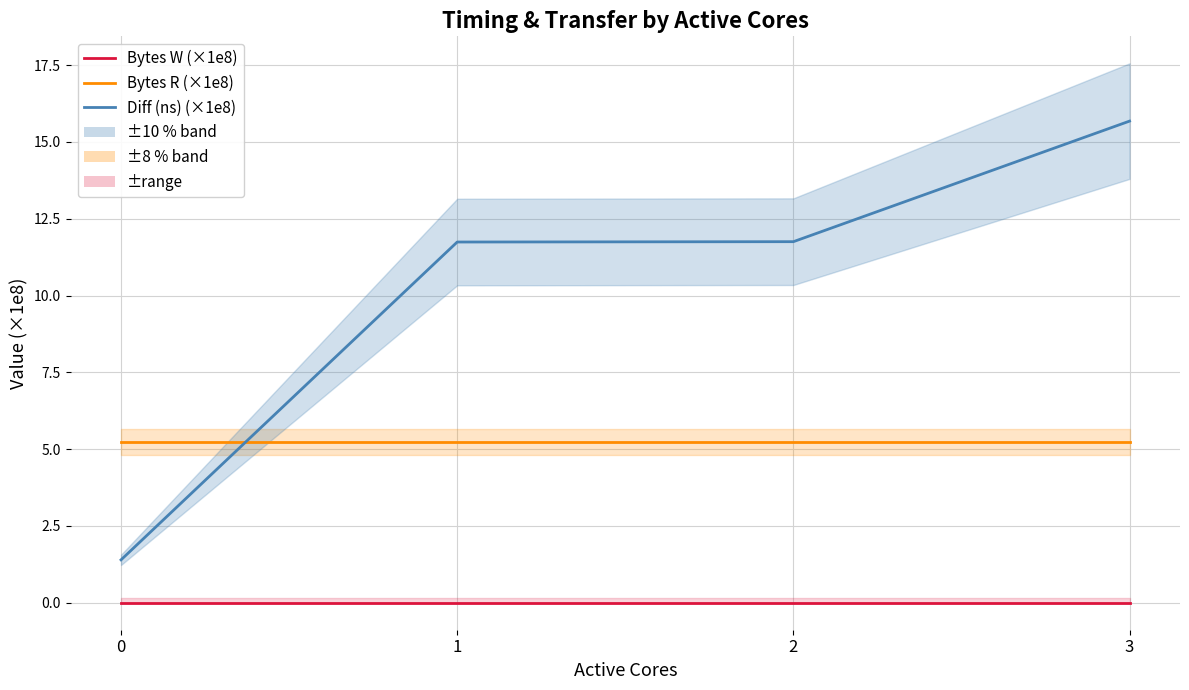

How many lines are shown in the chart?

3